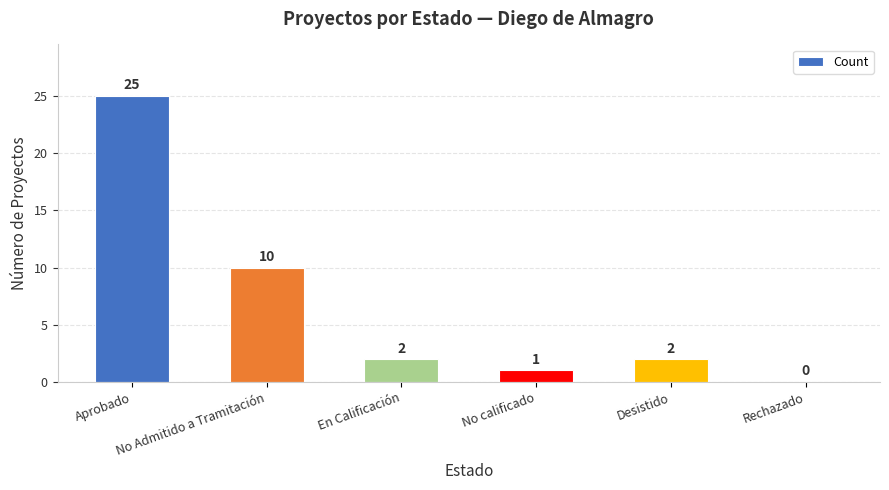

Reading left to right, extract all data points from this chart.

Aprobado=25	No Admitido a Tramitación=10	En Calificación=2	No calificado=1	Desistido=2	Rechazado=0